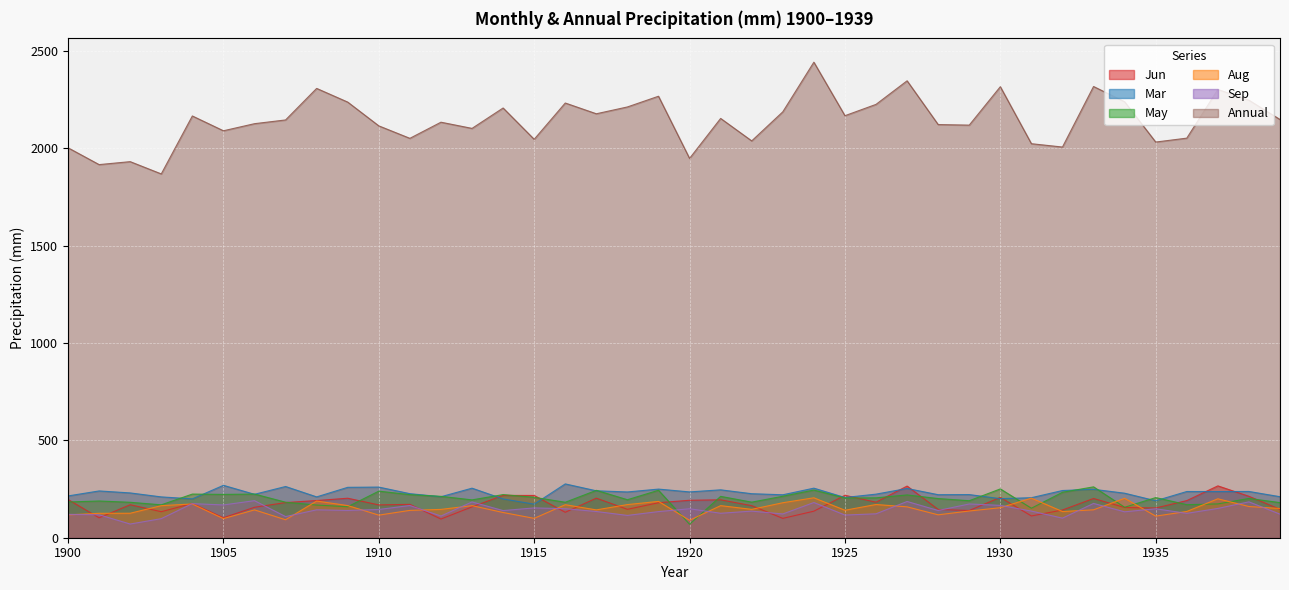

Is it true that Aug equals 137.2 at 1929?

True